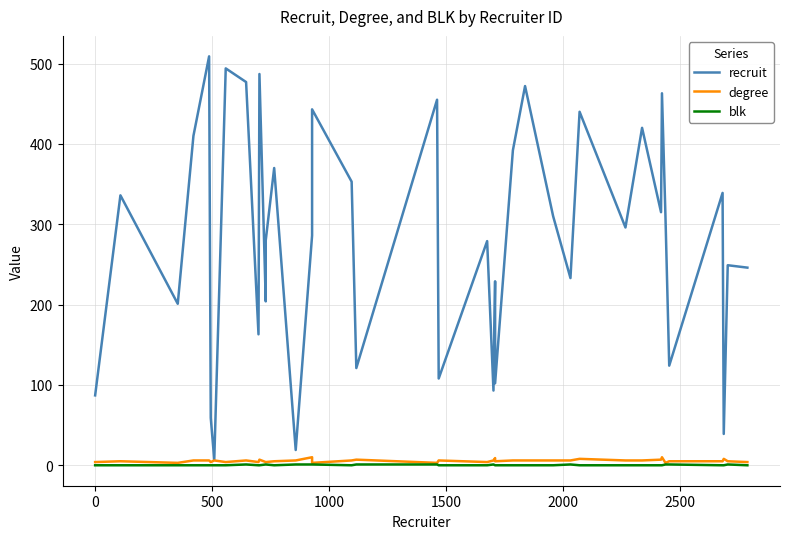

What is the sum of all degree values?

224